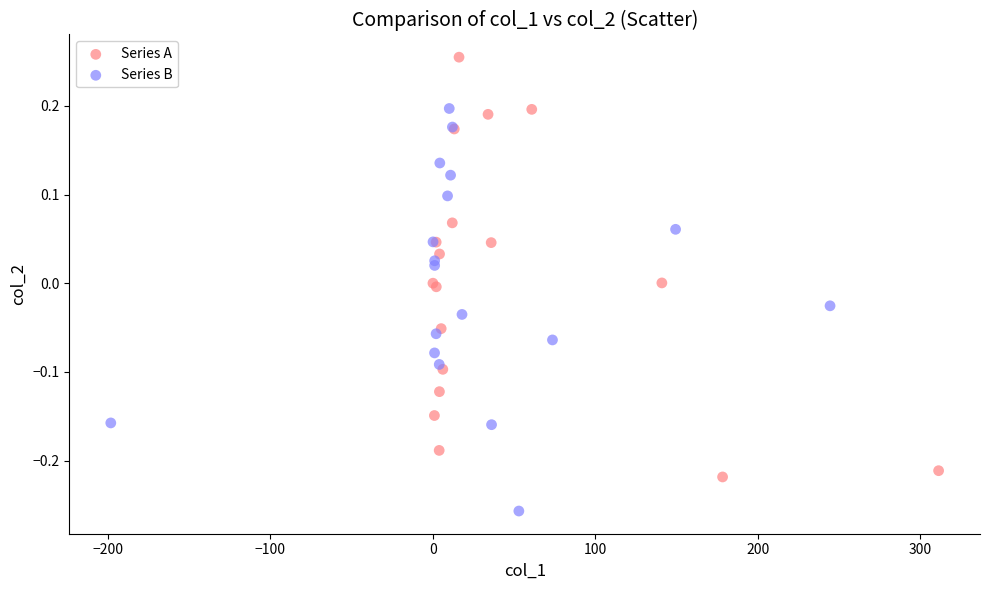

Which series contains the highest Y value?

Series A